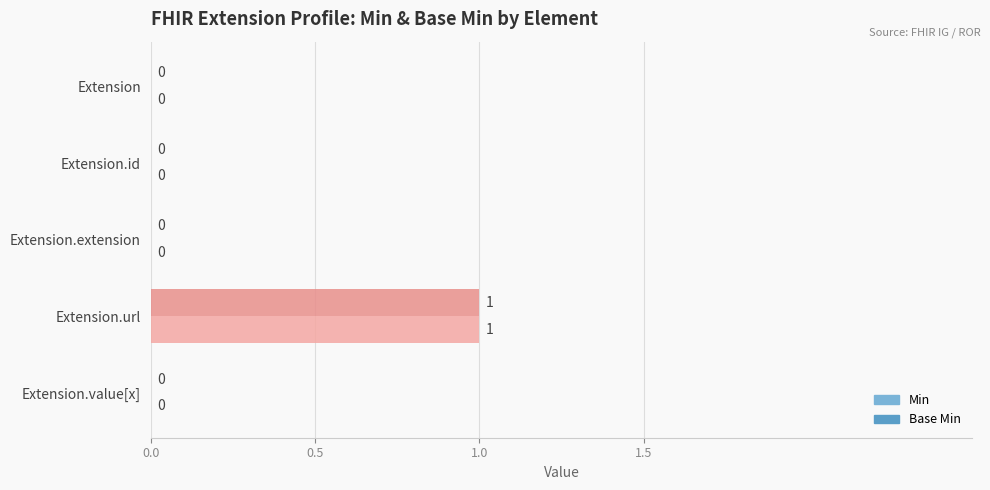

At which label does Base Min reach its peak?

Extension.url